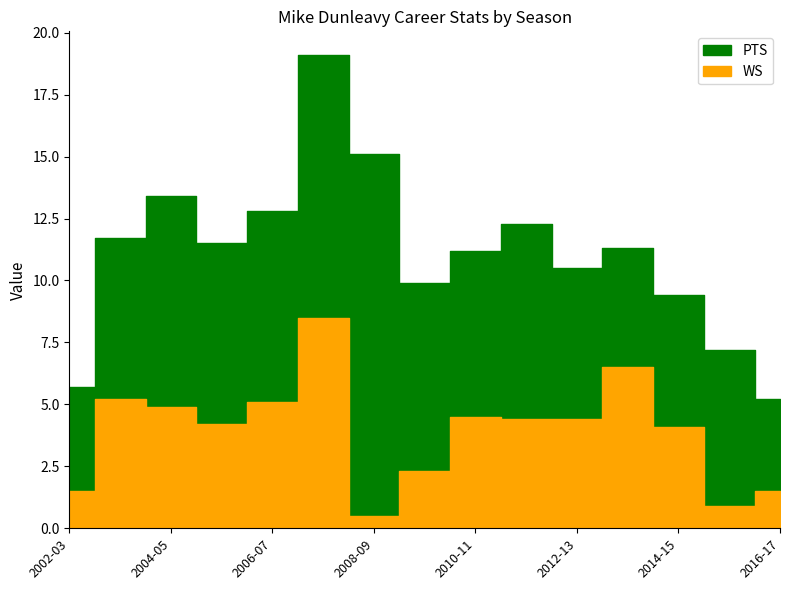

What is the sum of all PTS values?

166.3